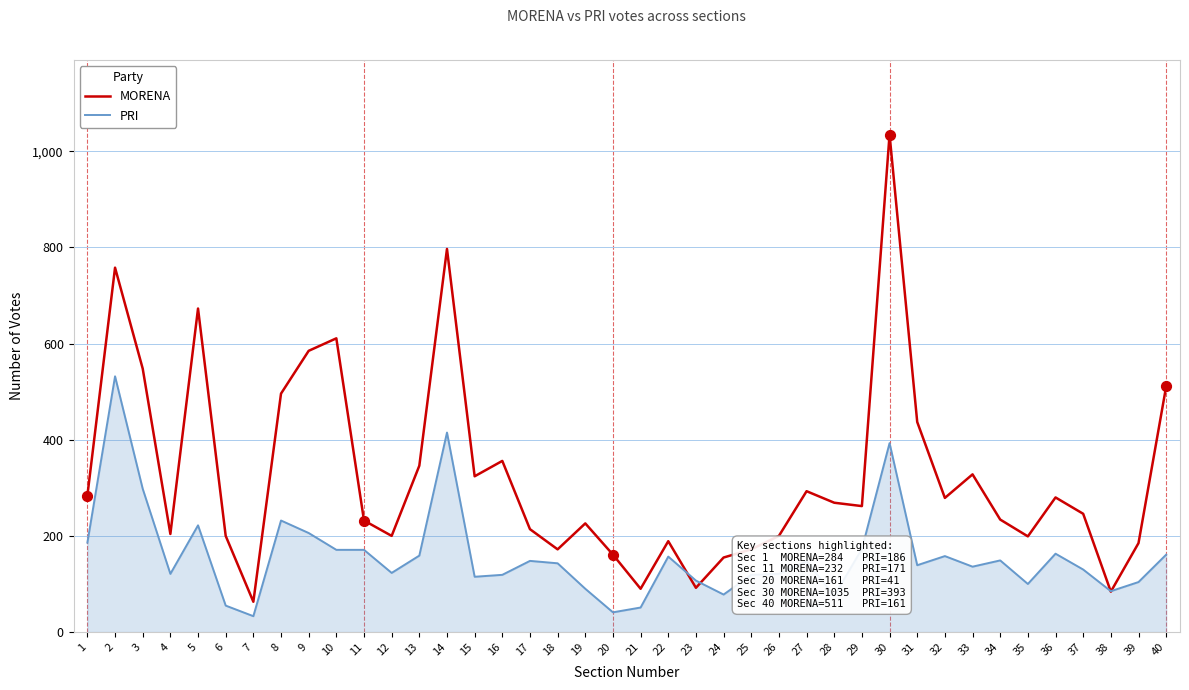

What is the total value across all series at 33?

464